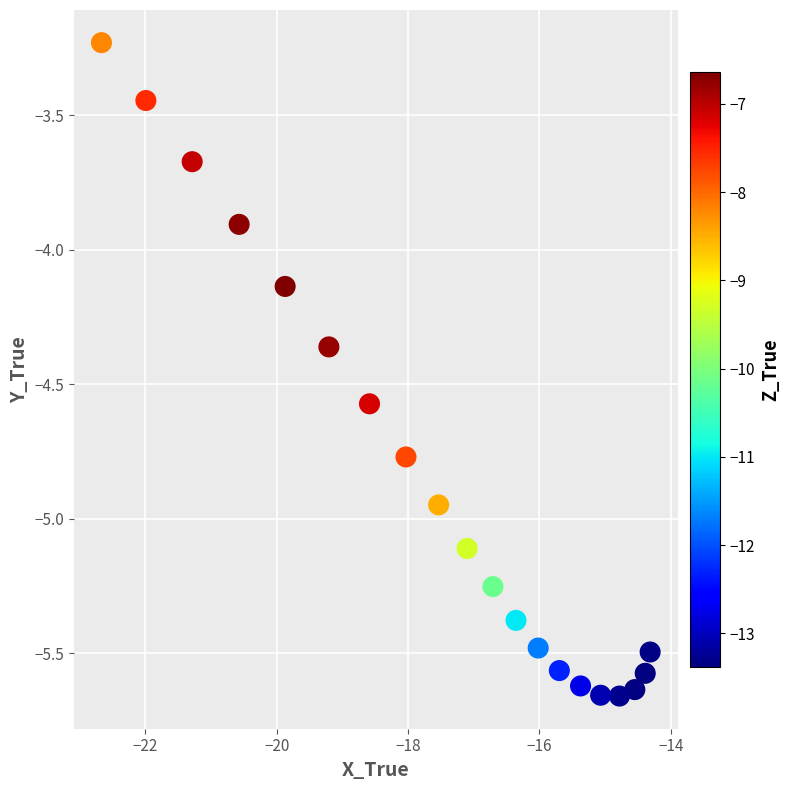

What Y value in the scatter plot is closest to -4?

-3.9